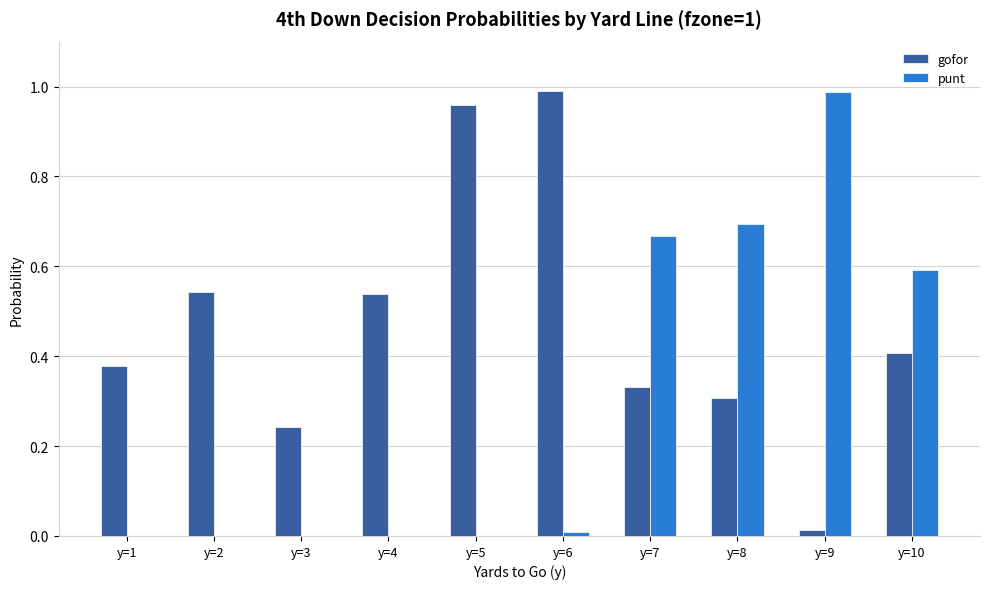

The value of punt at y=8 is 0.7. True or false?

True